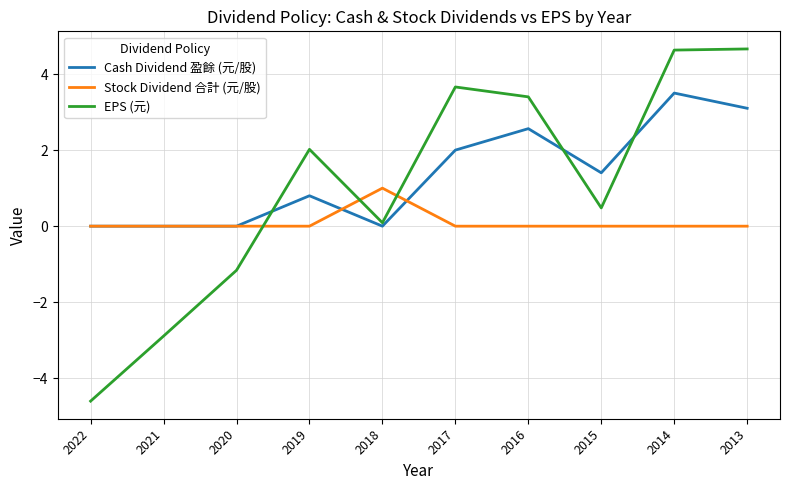

How many lines are shown in the chart?

3